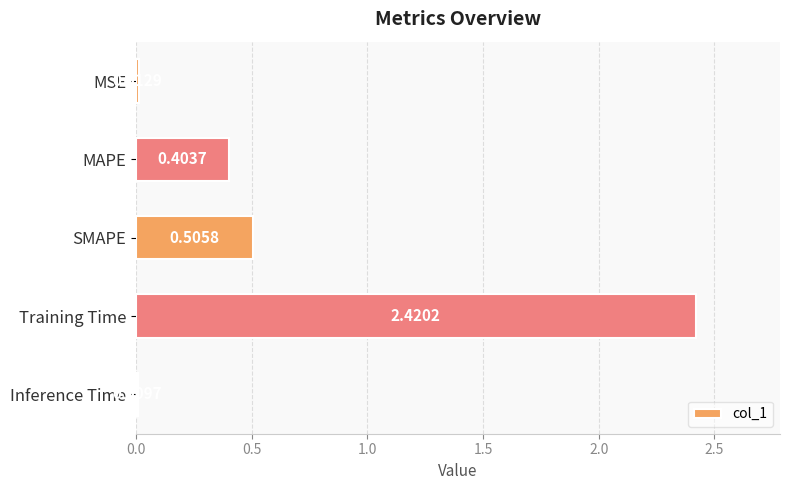

List the labels in order of value, largest first.

Training Time, SMAPE, MAPE, MSE, Inference Time